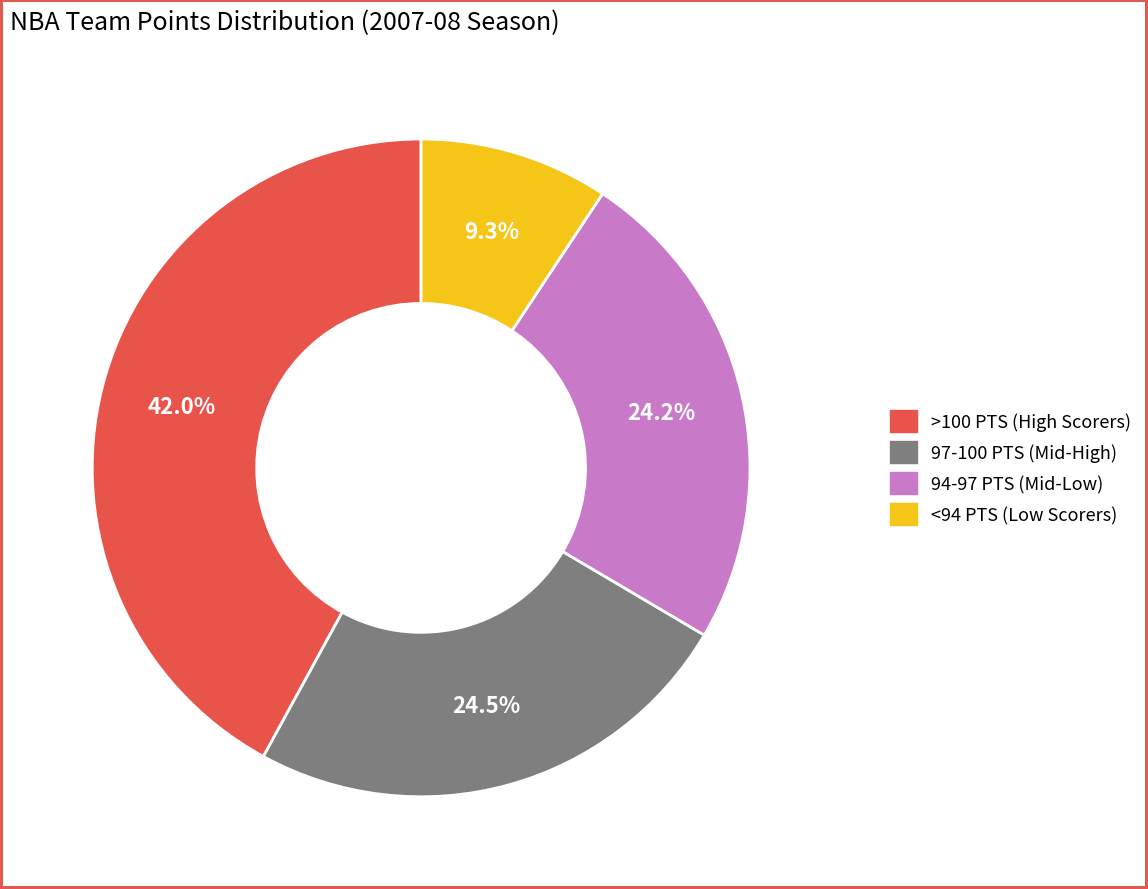

Does any single category account for the majority?

No